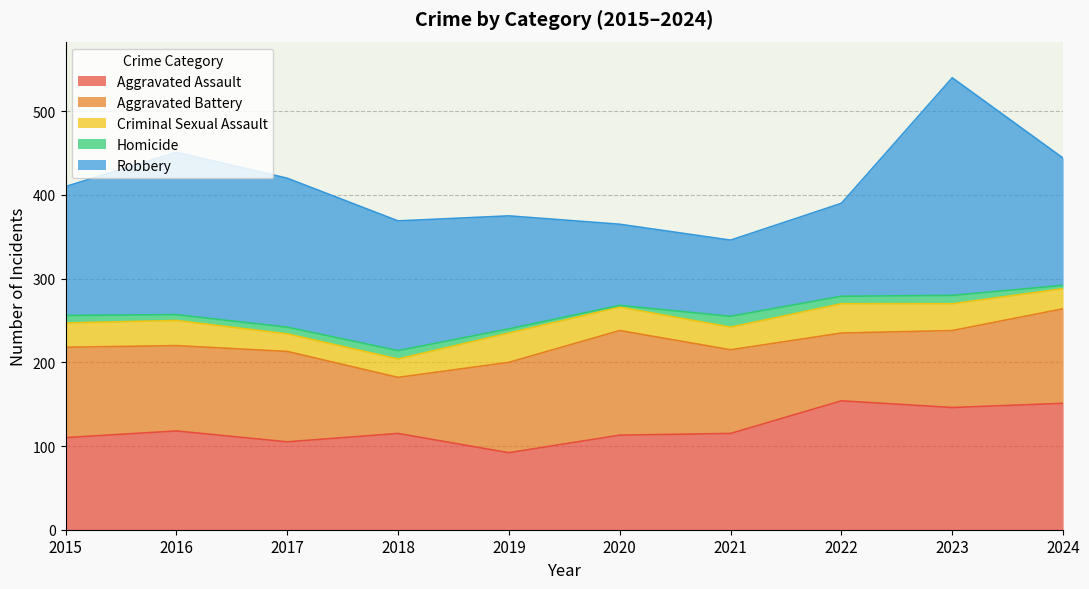

The Aggravated Assault series shows 154 at 2022. True or false?

True